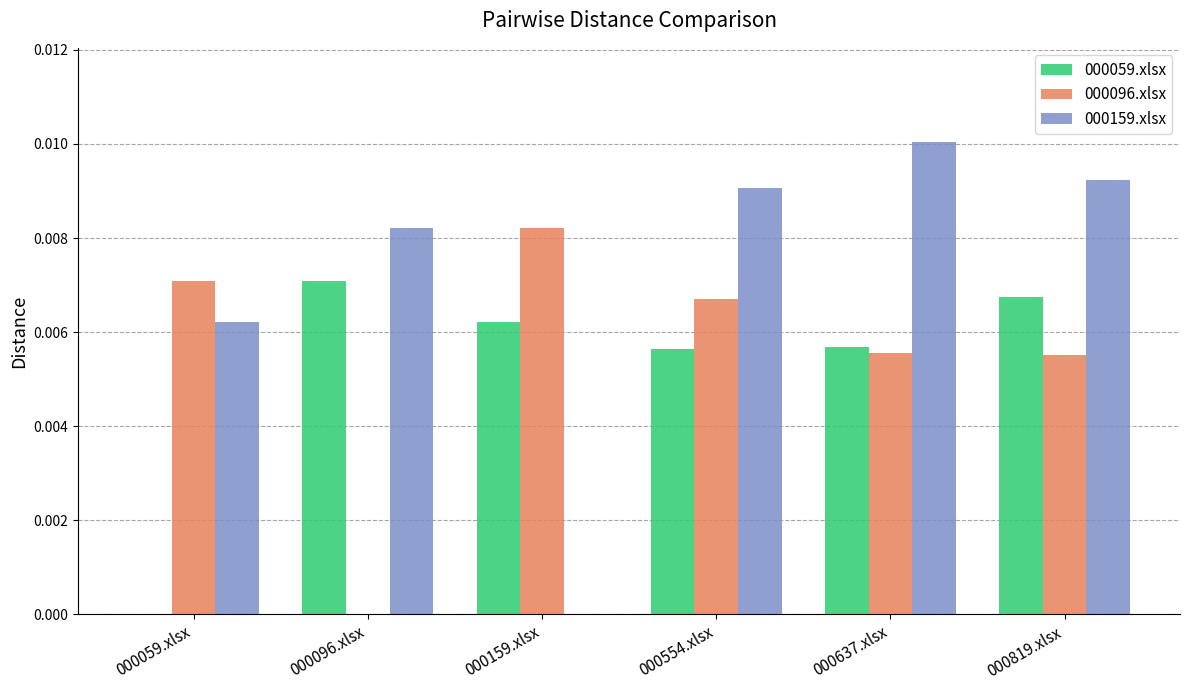

How many groups of bars are there?

6